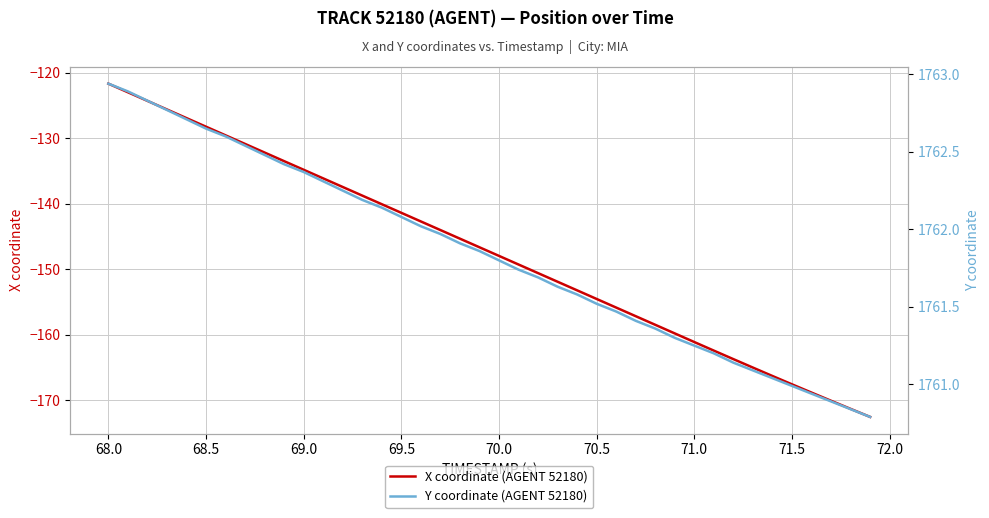

True or false: X coordinate (AGENT 52180) has more than 0 interior local peaks.

False